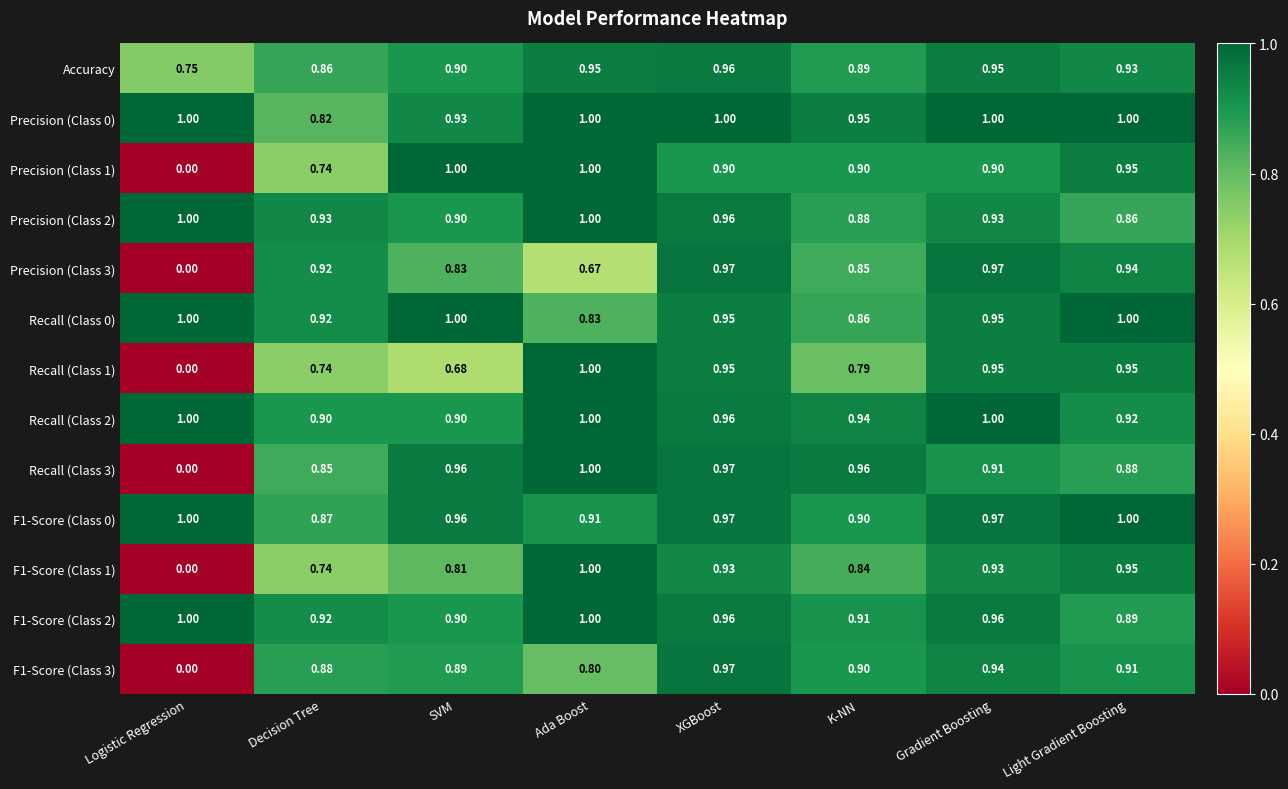

Which category has the lowest value in the Precision (Class 2) series?

Light Gradient Boosting